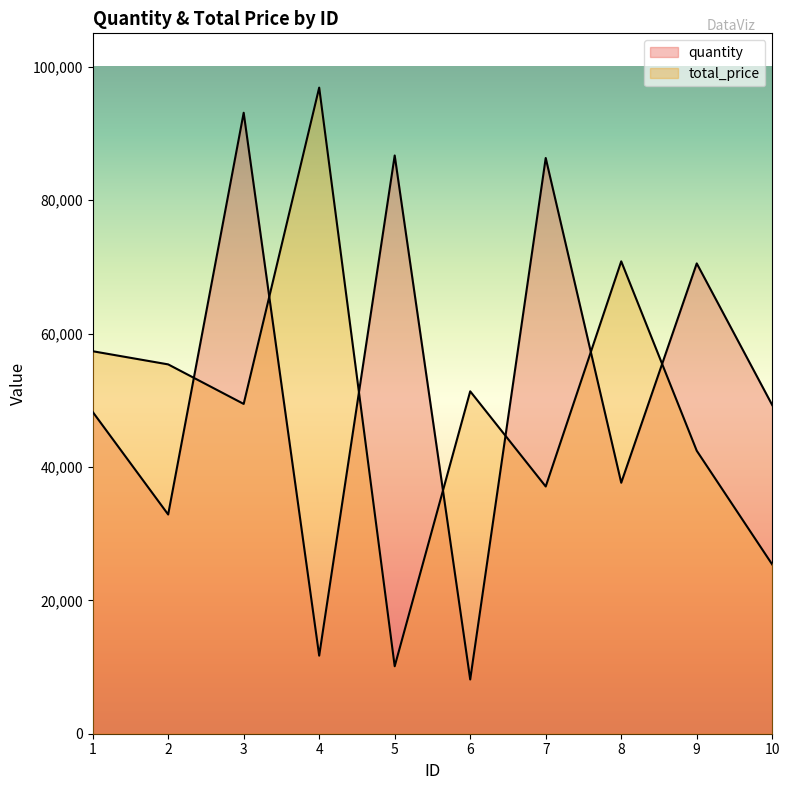

What is the difference between the total_price values at 7 and 6?

14268